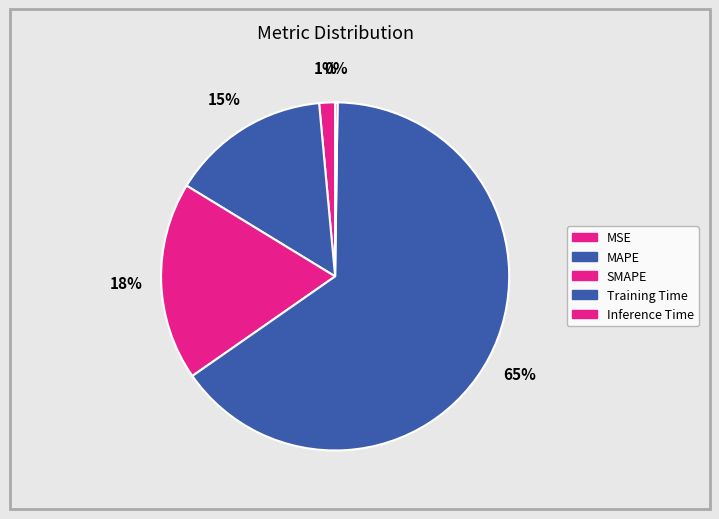

What percentage is the MAPE slice, to the nearest percent?

15%